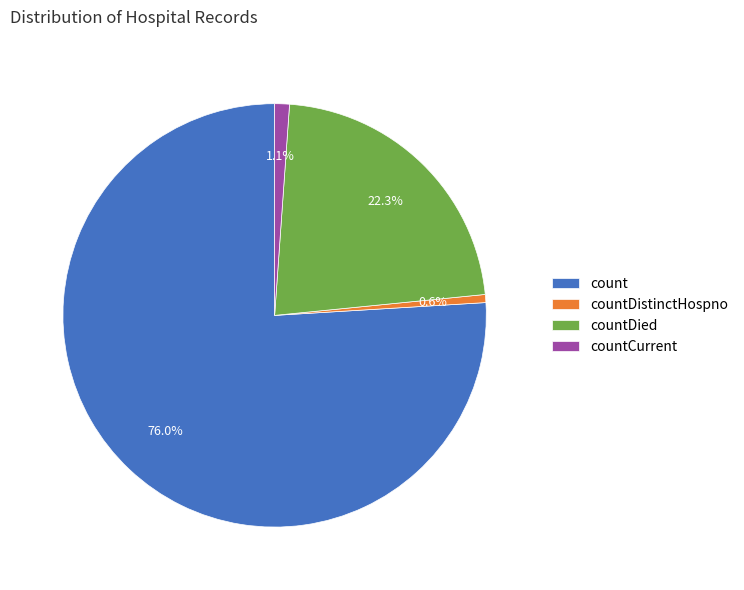

The countDistinctHospno slice represents 1% of the pie. True or false?

True